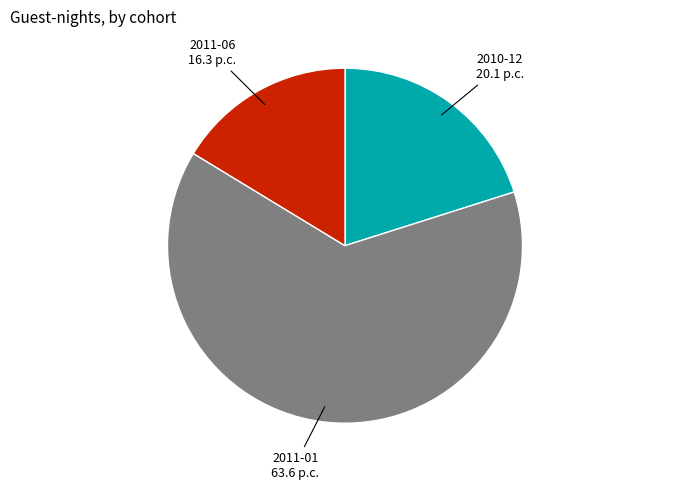

Is there any slice that represents more than half of the pie?

Yes